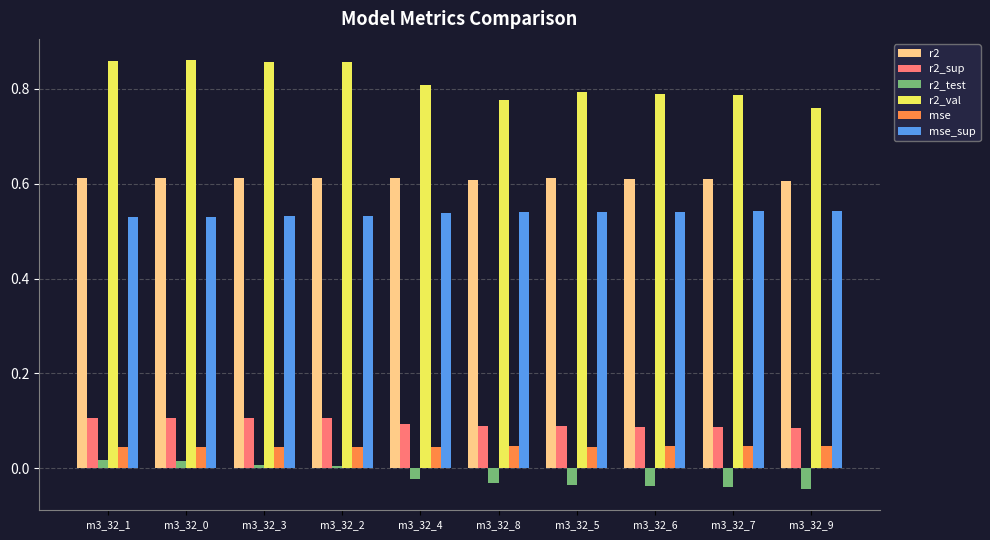

Count the mse values in the range 0 to 1.

10